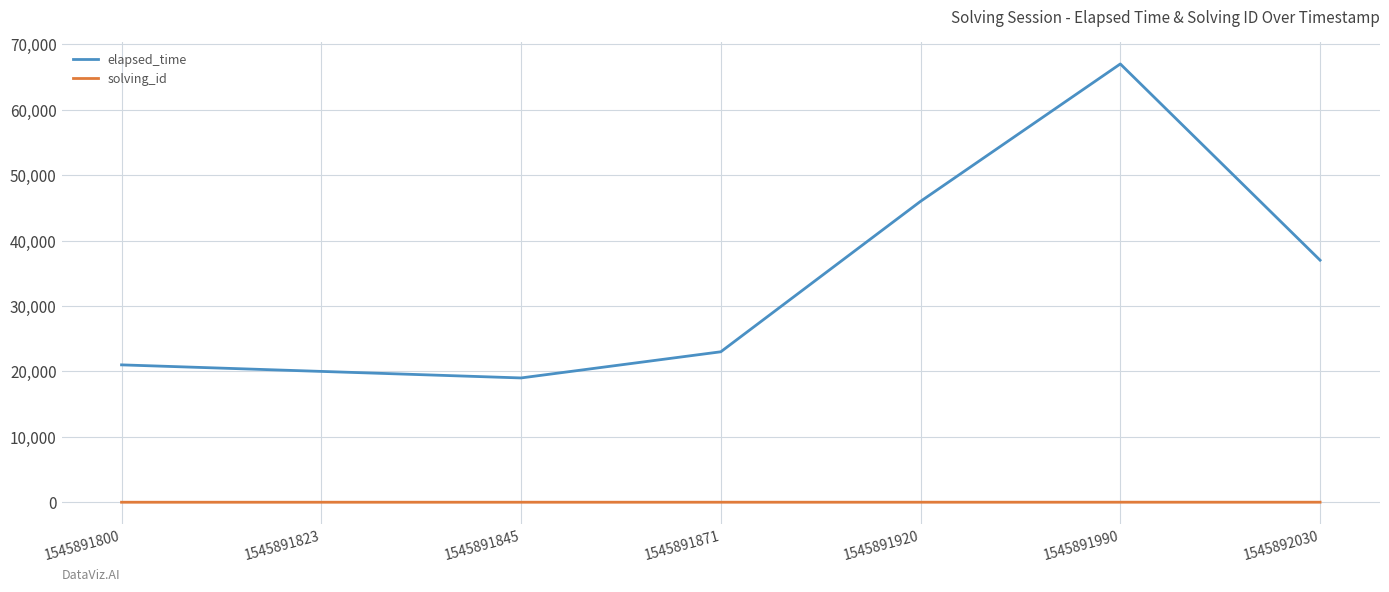

Is it true that elapsed_time equals 20000 at 1545891823?

True